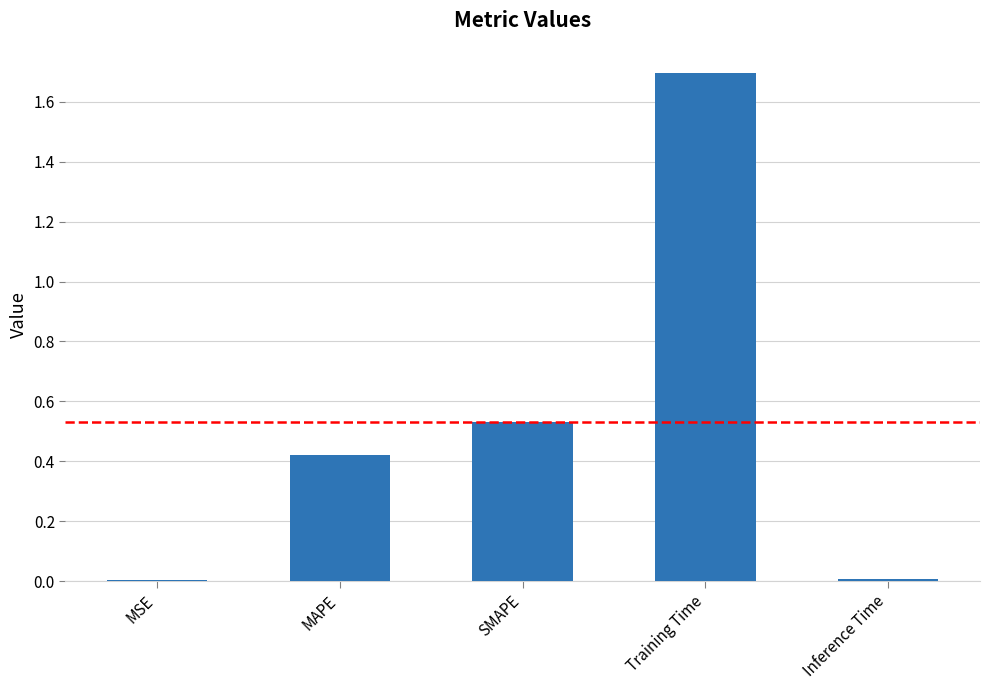

At which category does the chart reach its peak across all series?

Training Time